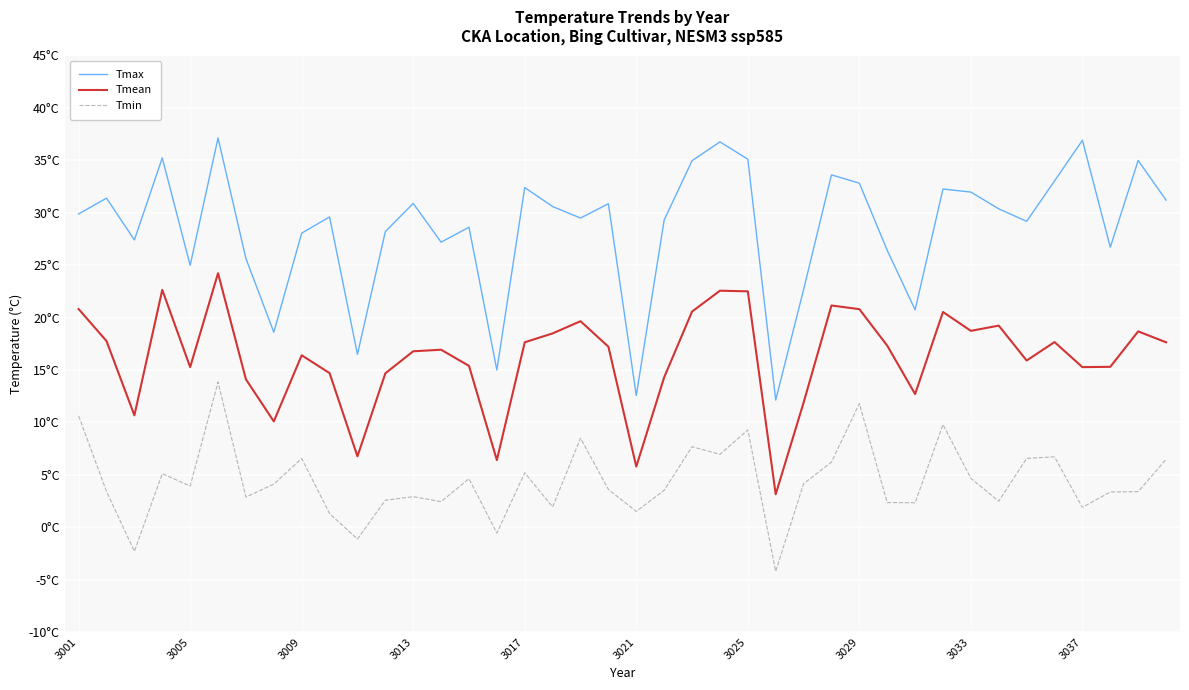

Reading left to right, list all the values displayed in this chart.

Tmax: 29.9	31.4	27.4	35.2	25.0	37.1	25.6	18.6	28.1	29.6	16.5	28.2	30.9	27.2	28.6	15.0	32.4	30.6	29.5	30.9	12.6	29.3	35.0	36.8	35.1	12.1	22.7	33.6	32.8	26.4	20.7	32.3	32.0	30.4	29.2	33.0	36.9	26.7	35.0	31.2
Tmean: 20.8	17.8	10.7	22.6	15.3	24.2	14.1	10.1	16.4	14.7	6.8	14.7	16.8	16.9	15.4	6.4	17.6	18.5	19.6	17.2	5.8	14.3	20.6	22.6	22.5	3.1	11.9	21.1	20.8	17.3	12.7	20.5	18.7	19.2	15.9	17.7	15.3	15.3	18.7	17.6
Tmin: 10.6	3.4	-2.3	5.1	3.9	13.8	2.9	4.1	6.5	1.3	-1.1	2.6	2.9	2.4	4.6	-0.6	5.2	1.9	8.5	3.6	1.5	3.5	7.7	7.0	9.3	-4.2	4.1	6.2	11.8	2.4	2.3	9.8	4.7	2.5	6.6	6.7	1.9	3.4	3.4	6.5